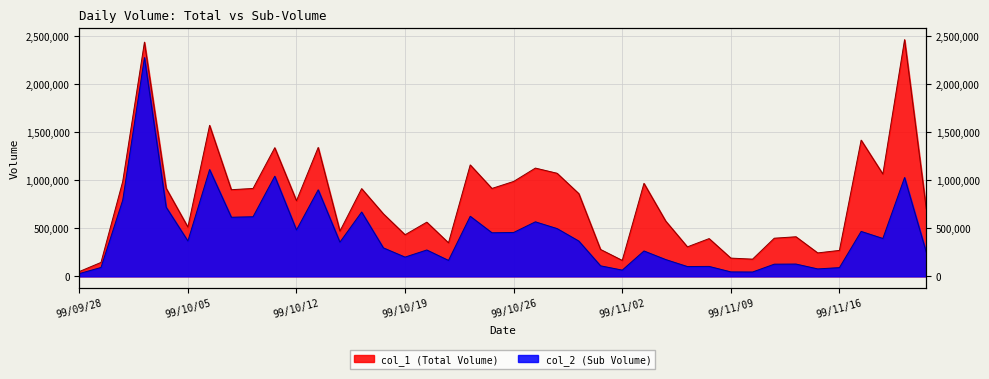

What are all the series names shown in the legend?

col_1 (Total Volume), col_2 (Sub Volume)